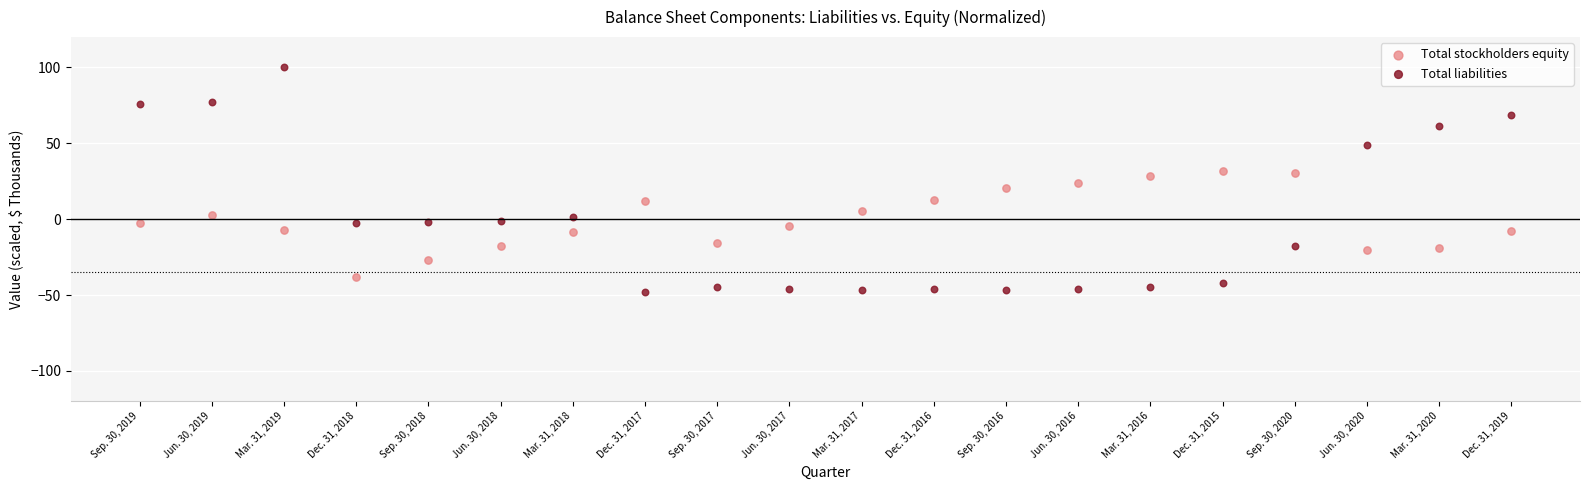

Across all data points, what is the range of Y values (max minus min)?

147.8